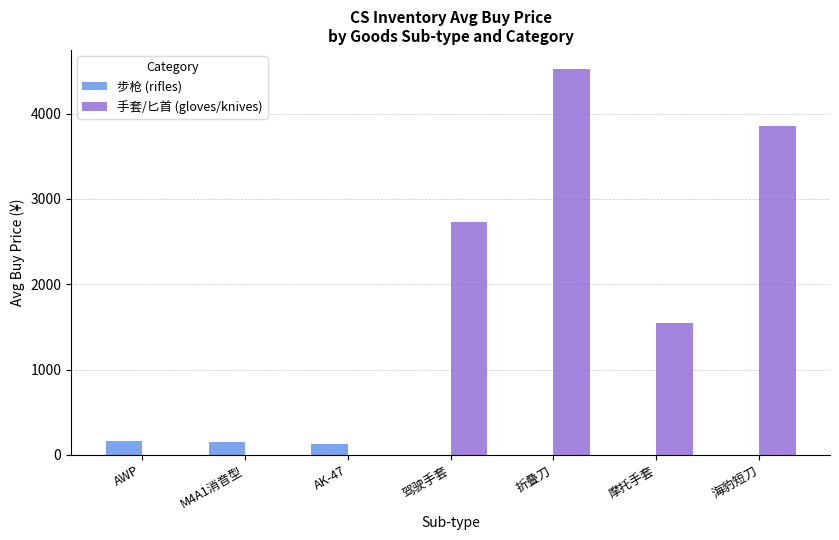

Which category has the highest value across all series?

折叠刀